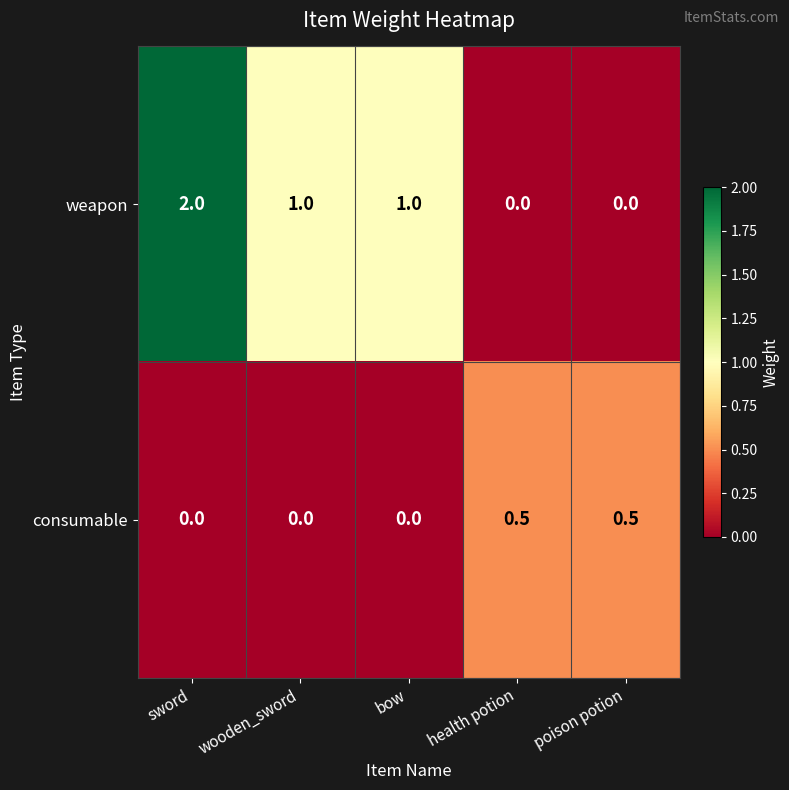

List the series in order of their peak value, lowest first.

consumable, weapon